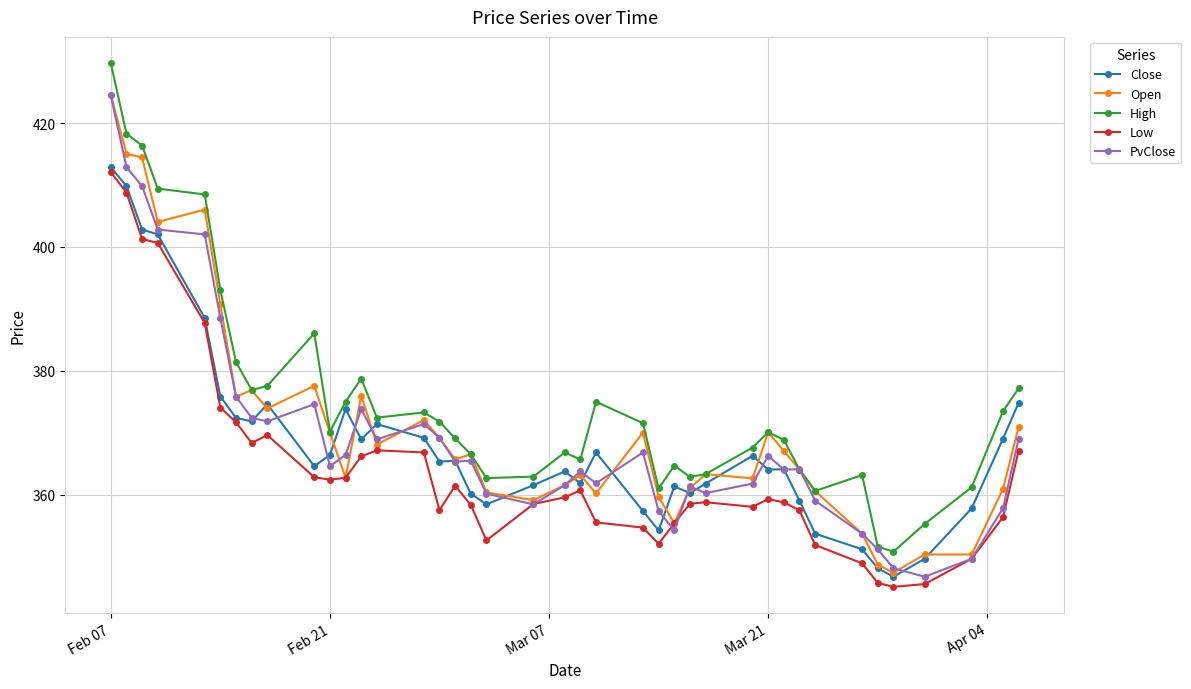

What is the difference between the maximum and minimum values in the Low series?

67.0